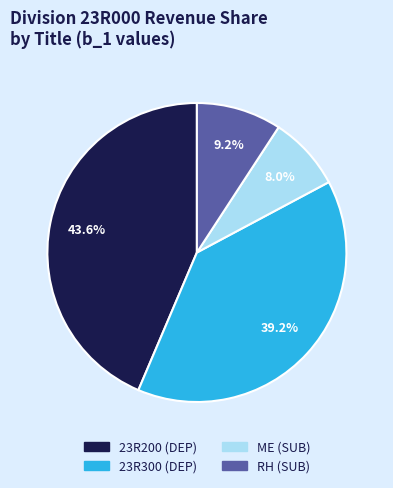

What is the largest slice in the pie chart?

23R200 (DEP)